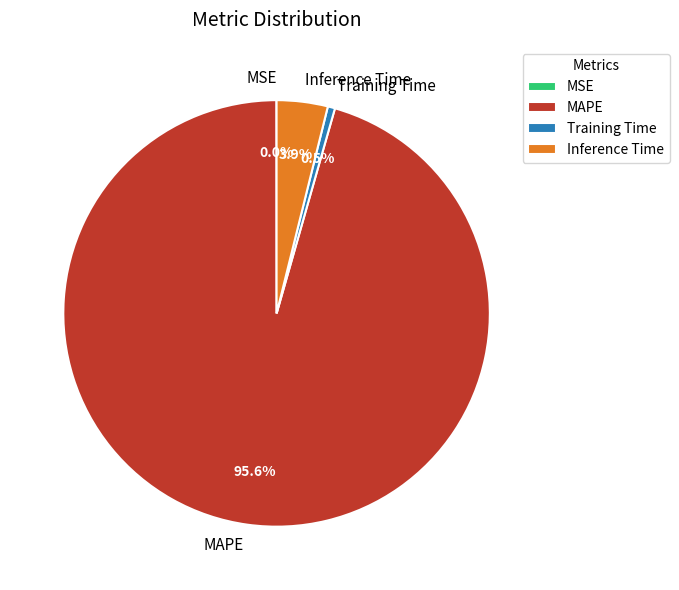

Which slice is the largest?

MAPE